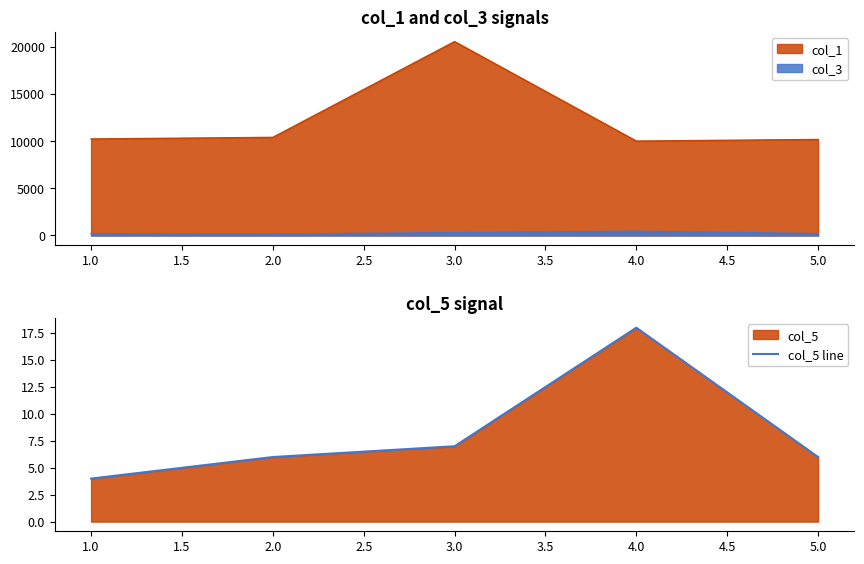

The value of col_1 at 3.0 is 20555. True or false?

True